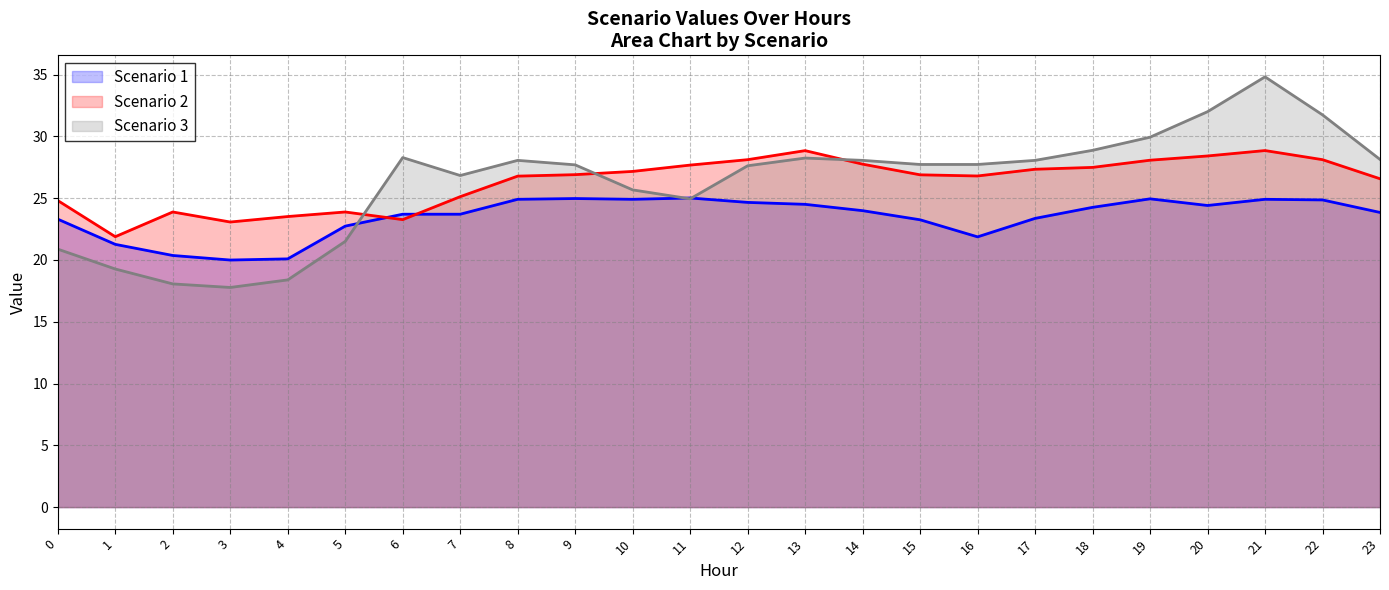

Where is Scenario 2 nearest to the value 25?

7